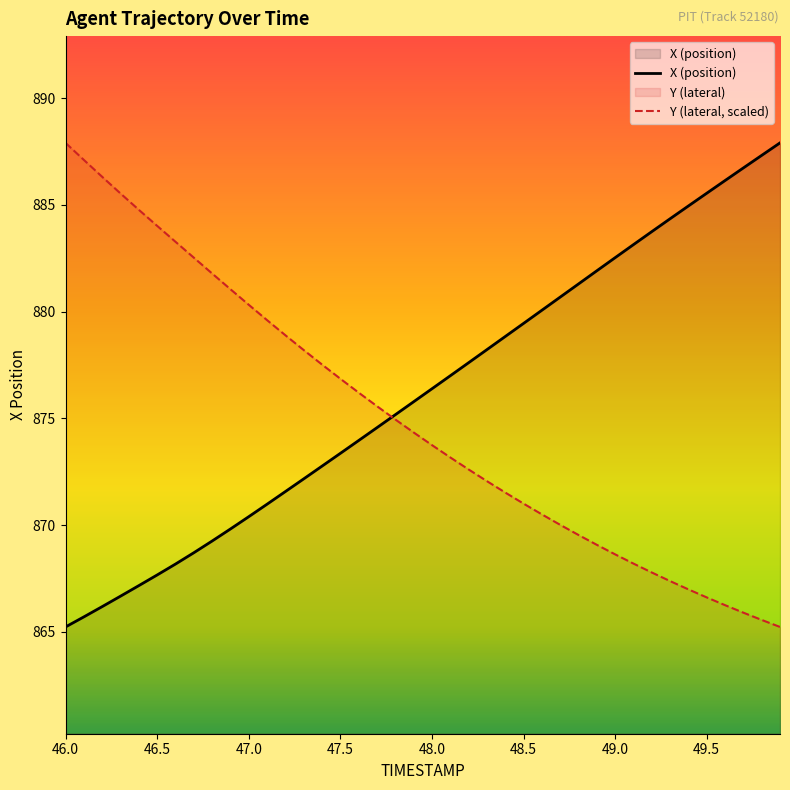

How many series are shown in this chart?

2